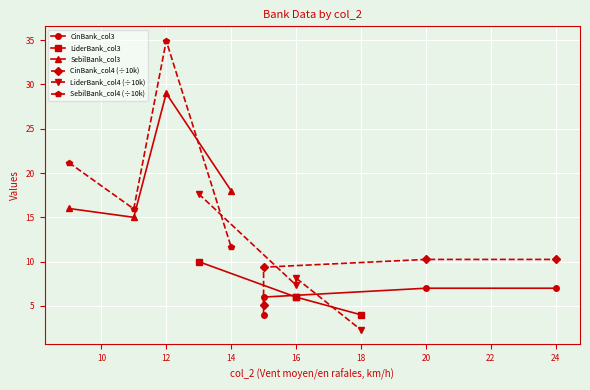

Where is the first local maximum for SebilBank_col4 (÷10k)?

12